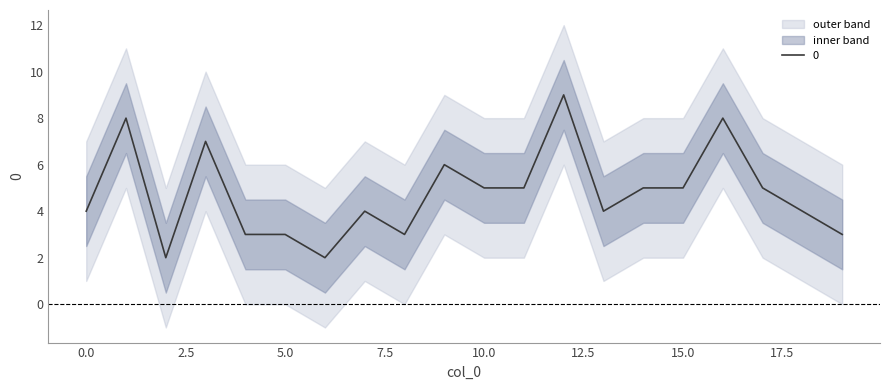

Where is the first local minimum?

2